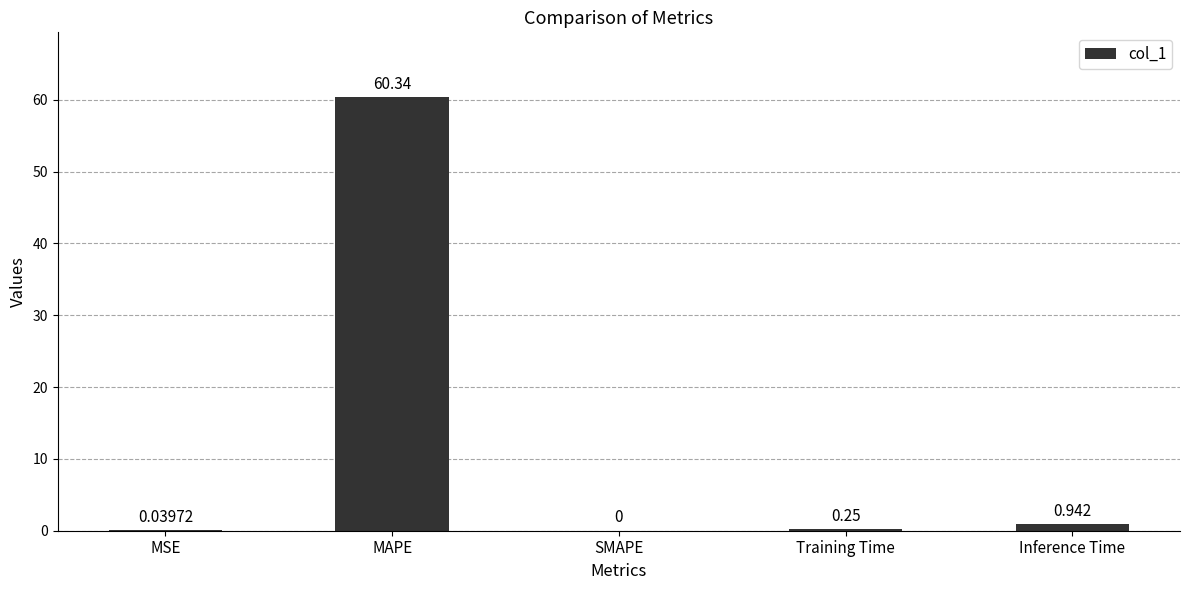

Which has a higher value, Training Time or MSE?

Training Time